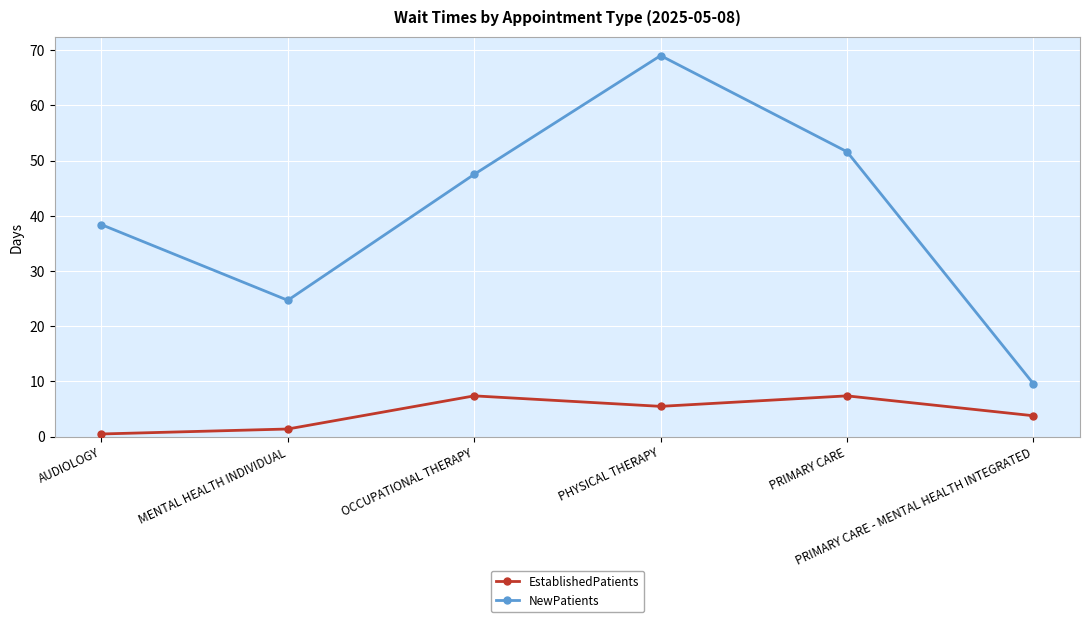

At which category does EstablishedPatients reach its first local peak?

OCCUPATIONAL THERAPY